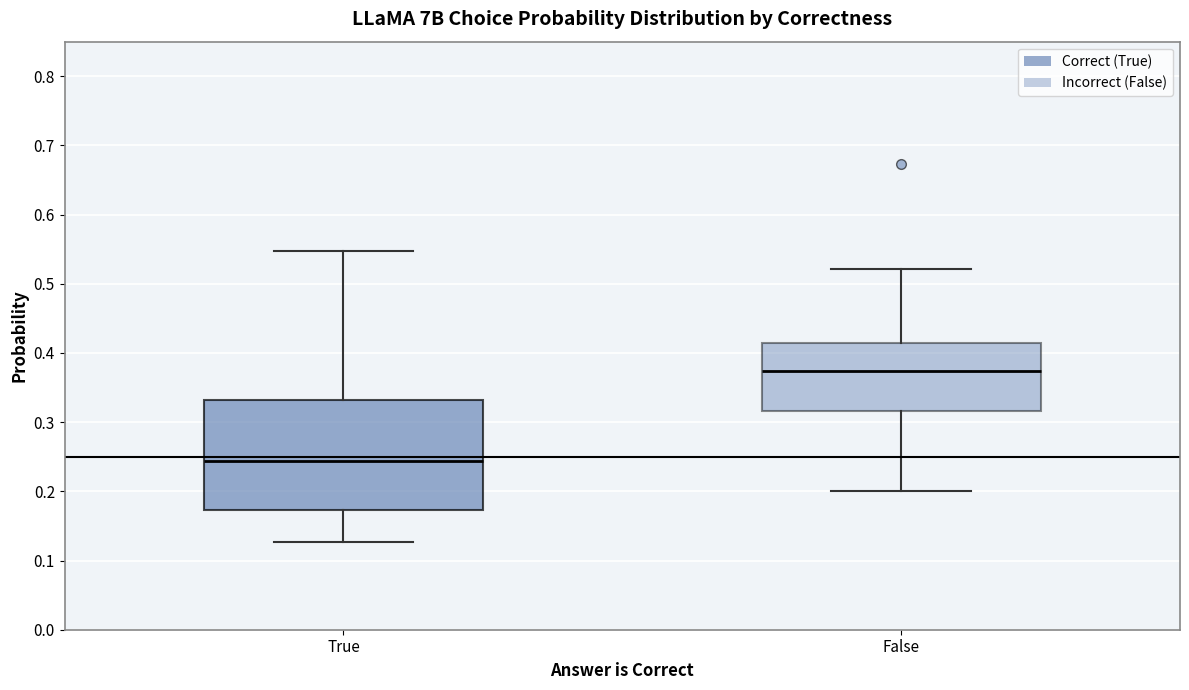

Where is the upper edge of the box for True on the y-axis? The values are not printed on the chart, so give them approximately, as read against the axis.

0.33